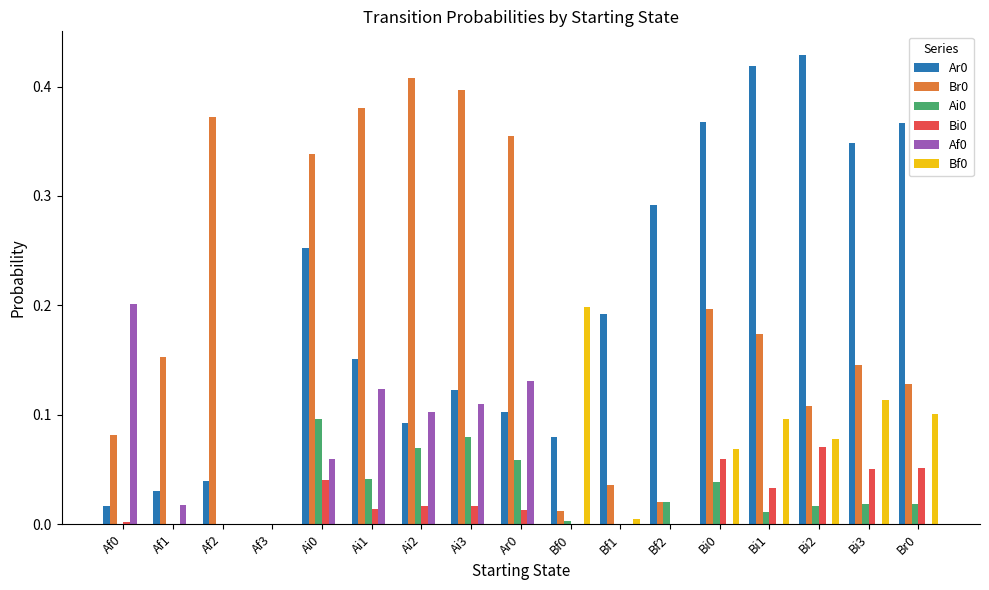

True or false: Af0 has a value of 0.0 at Ai1.

False